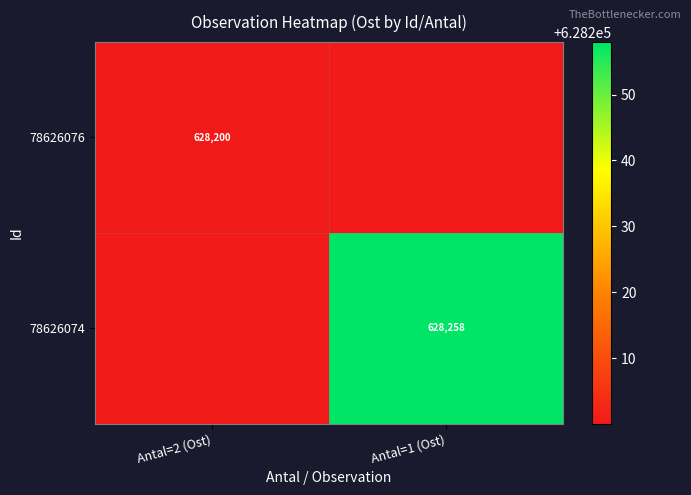

The value of 78626074 at Antal=1 (Ost) is 1035217. True or false?

False